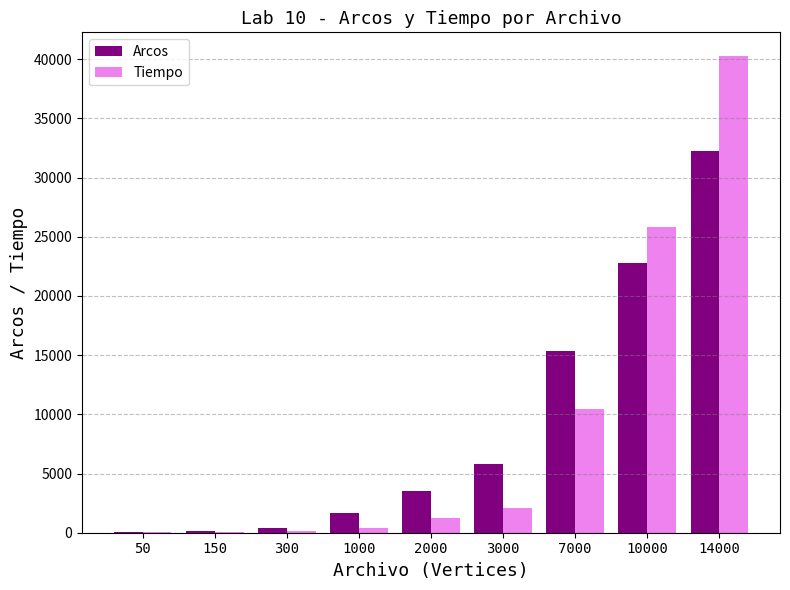

Which series changed the most between 150 and 7000?

Arcos